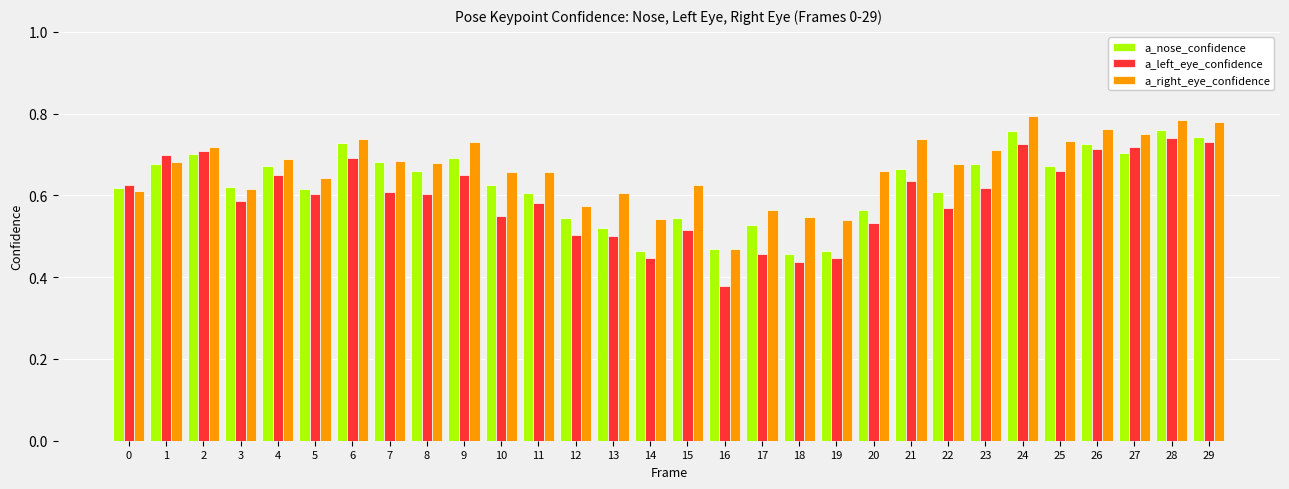

Is the value of a_right_eye_confidence at 21 greater than the value of a_left_eye_confidence at 3?

Yes